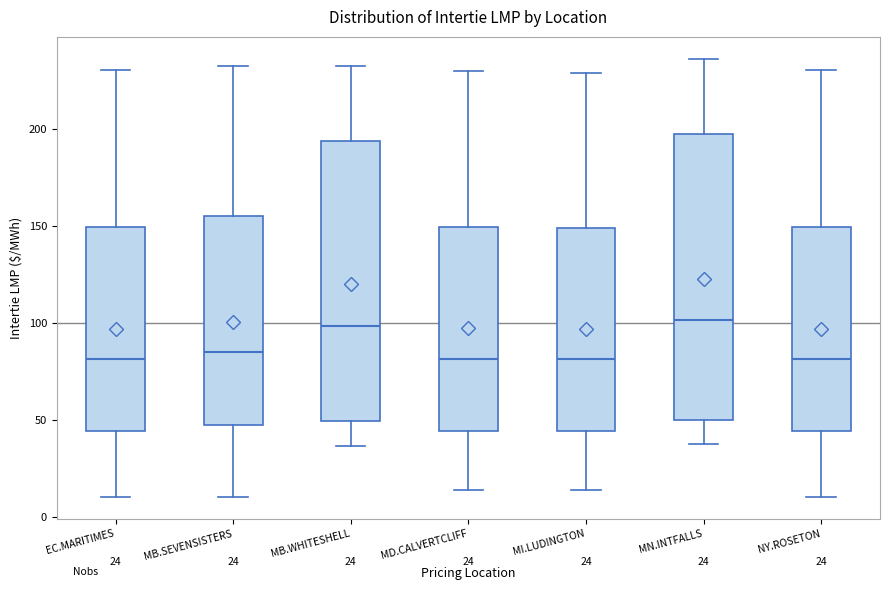

Where does the lower whisker of the box for EC.MARITIMES end on the y-axis? The values are not printed on the chart, so give them approximately, as read against the axis.

10